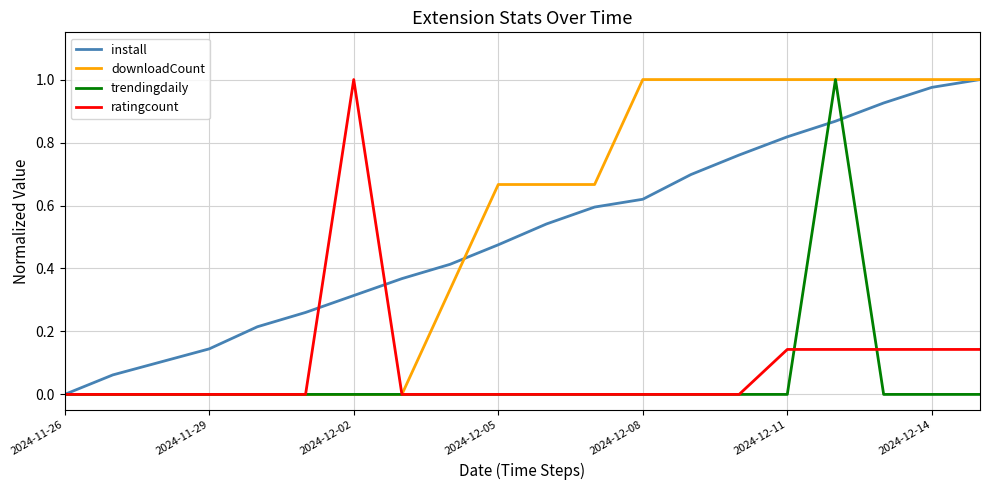

What are all the series names shown in the legend?

install, downloadCount, trendingdaily, ratingcount